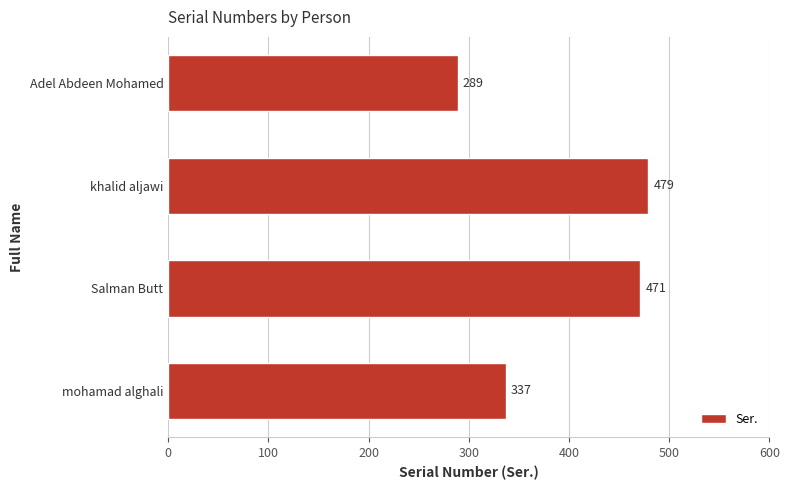

Reading bottom to top, extract all data points from this chart.

mohamad alghali=337	Salman Butt=471	khalid aljawi=479	Adel Abdeen Mohamed=289